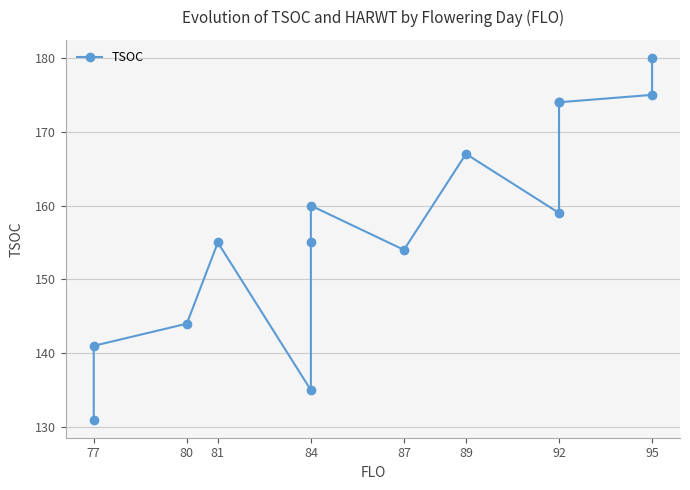

Reading left to right, transcribe all the data shown in this chart.

131	141	144	155	135	155	160	154	167	159	174	174	175	180